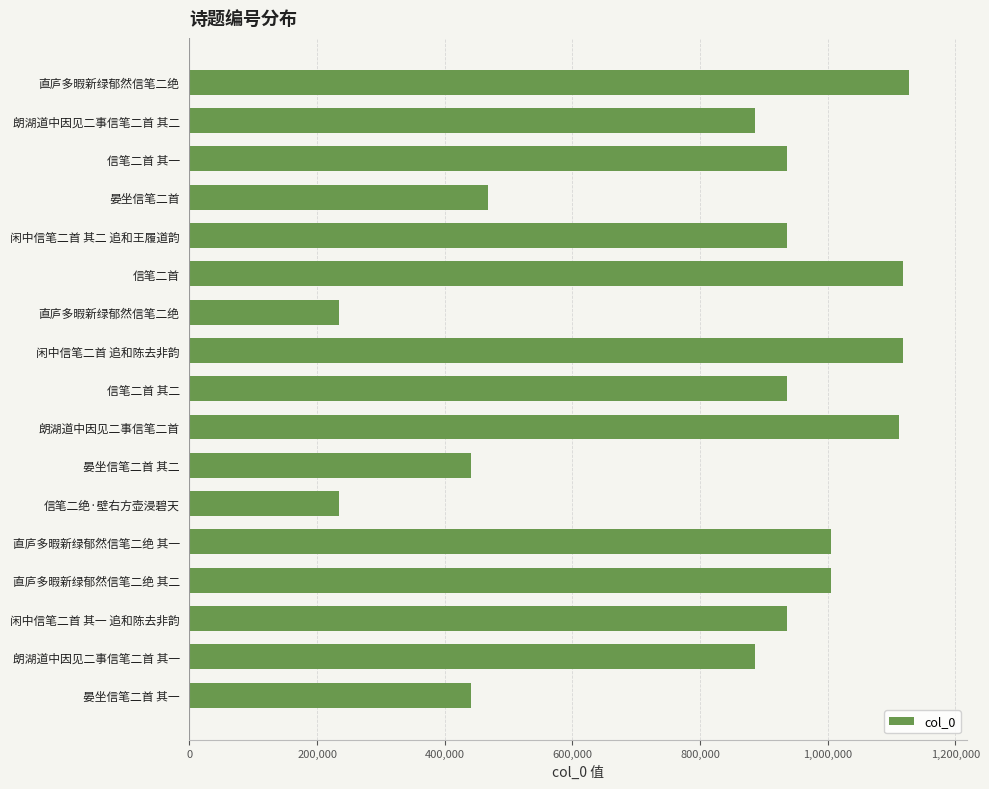

How many values are below 935941?

8